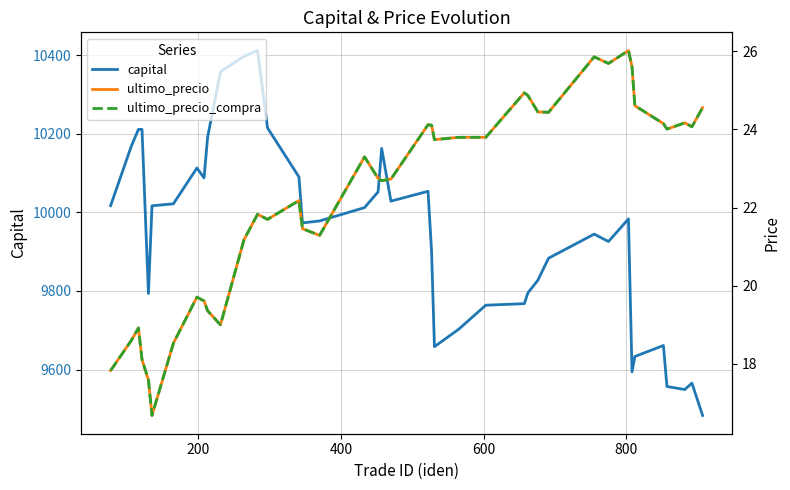

Does the chart display data point markers on the line(s)?

No